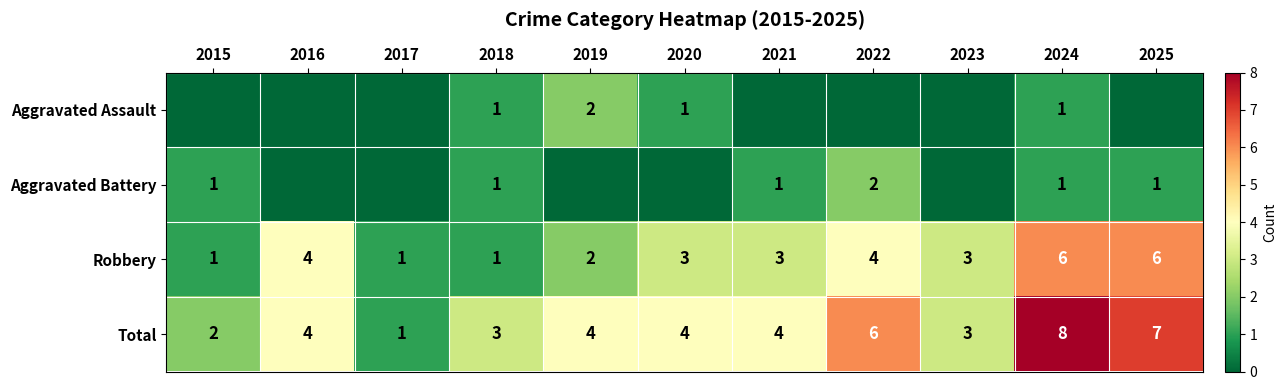

What is the difference between the maximum and minimum values in the Robbery series?

5